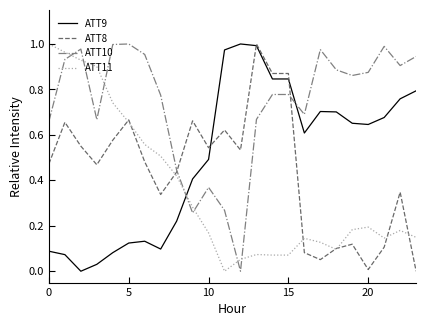

Which series has the largest total across all categories?

ATT10